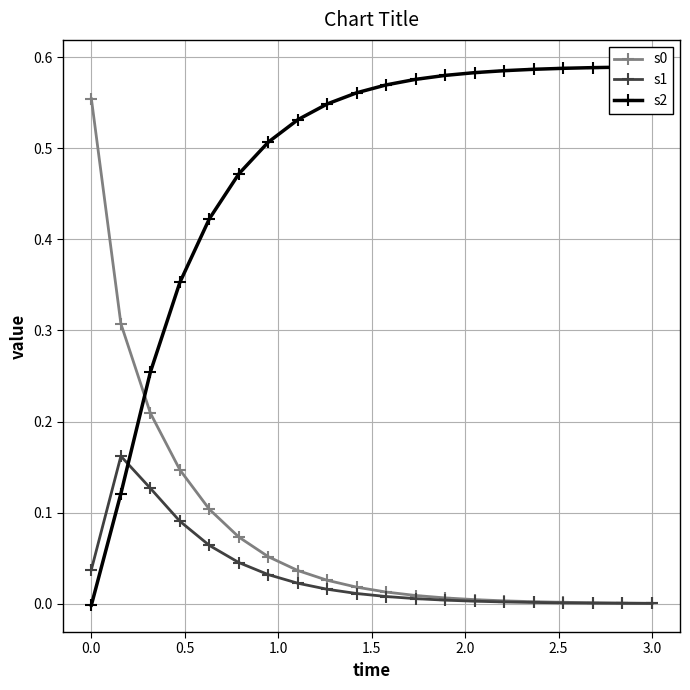

Which series has the largest range (max minus min)?

s2